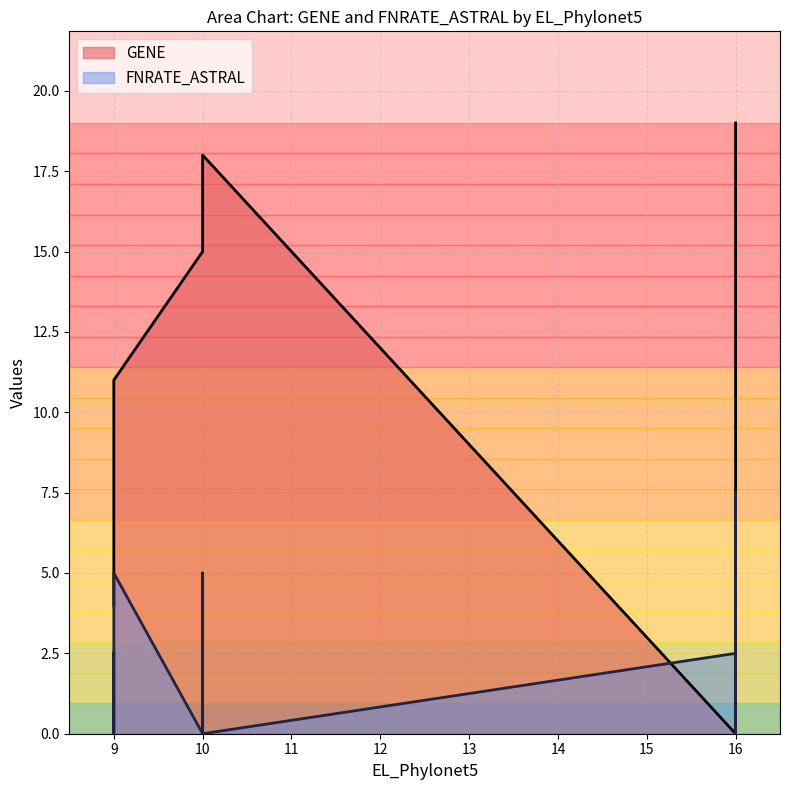

True or false: GENE has more than 2 interior local peaks.

False